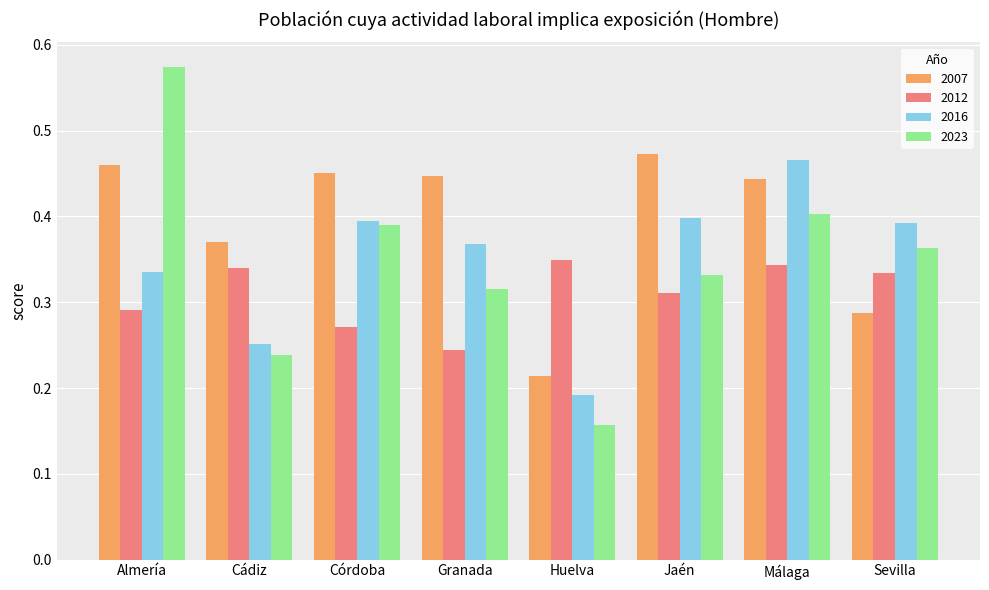

The value of 2012 at Huelva is 0.6. True or false?

False